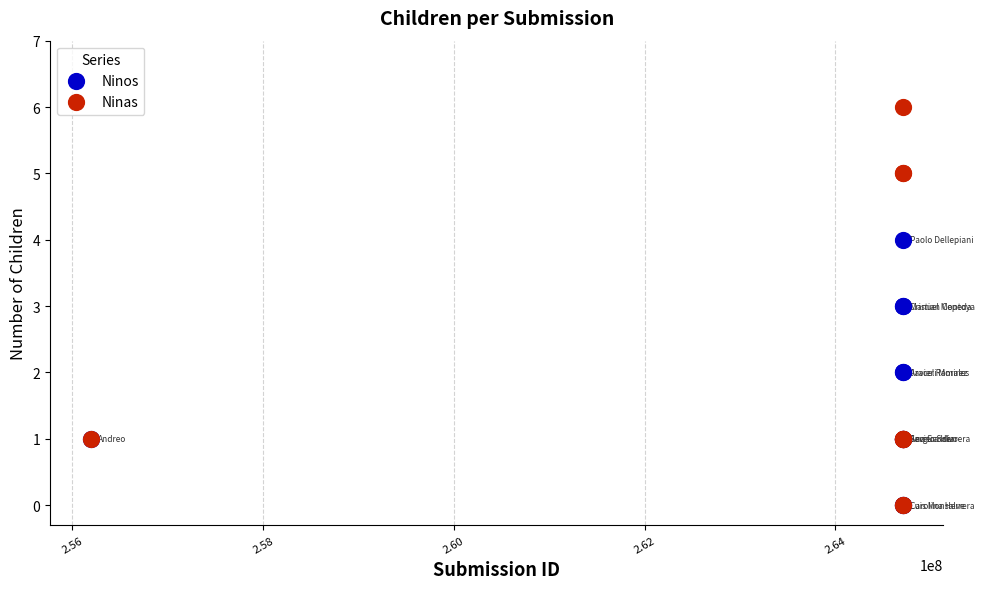

Which series contains the highest Y value?

Ninas